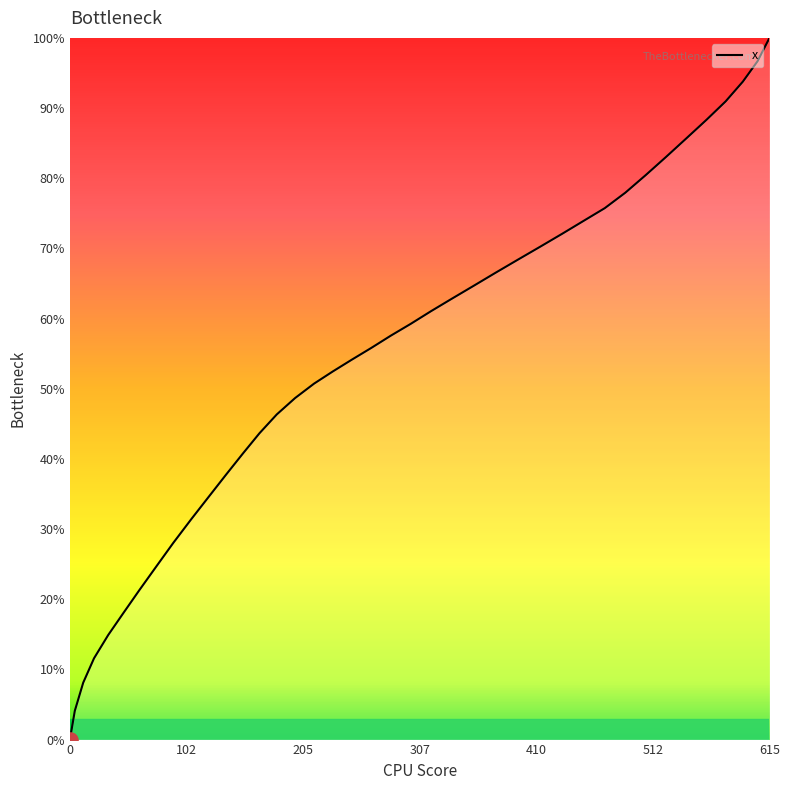

What is the difference between the maximum and minimum values?

100.0